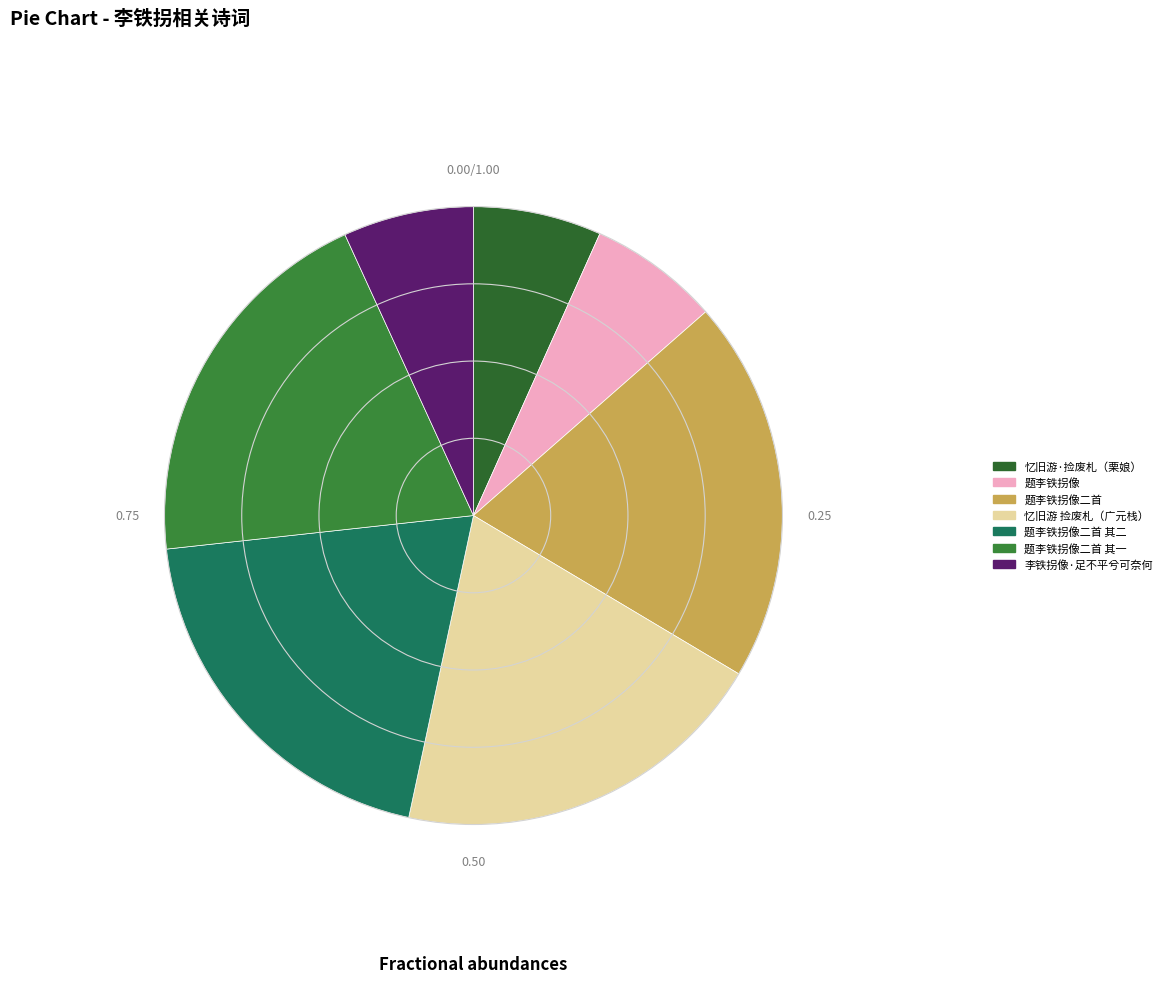

Count the number of slices in the pie.

7